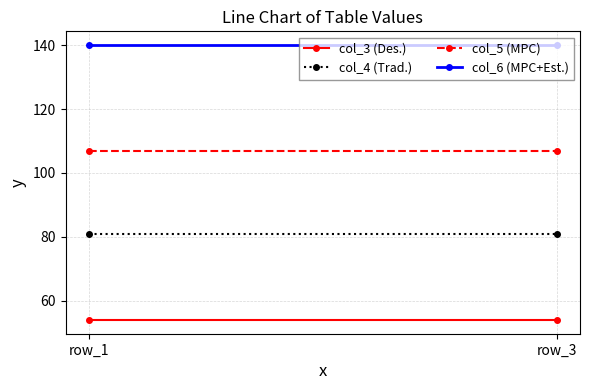

What is the difference between the highest and lowest values at row_3?

86